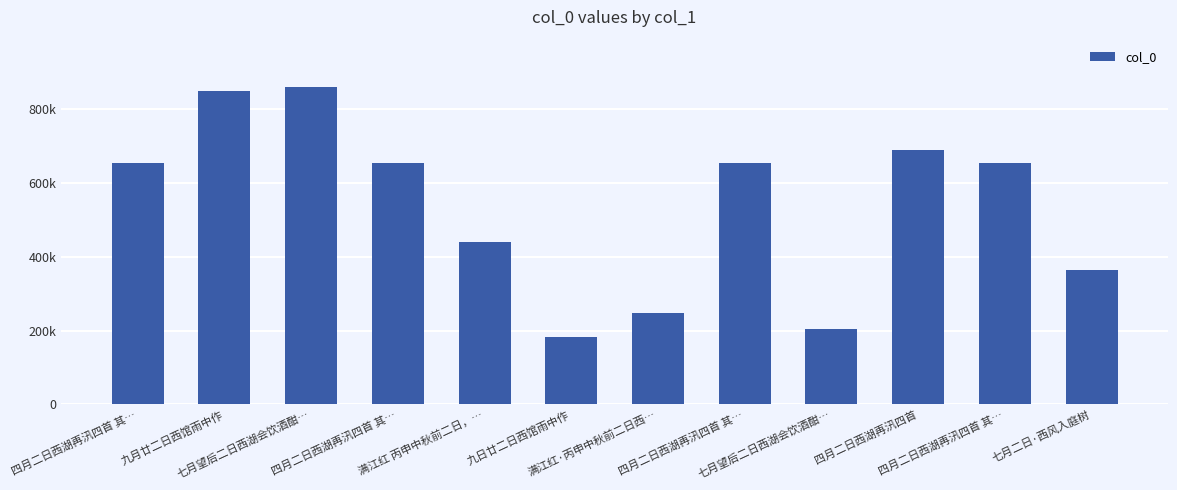

Rank the categories by value from lowest to highest.

九日廿二日西馆雨中作, 七月望后二日西湖会饮酒酣…, 满江红·丙申中秋前二日西…, 七月二日·西风入庭树, 满江红 丙申中秋前二日，…, 四月二日西湖再汛四首 其…, 四月二日西湖再汛四首 其…, 四月二日西湖再汛四首 其…, 四月二日西湖再汛四首 其…, 四月二日西湖再汛四首, 九月廿二日西馆雨中作, 七月望后二日西湖会饮酒酣…